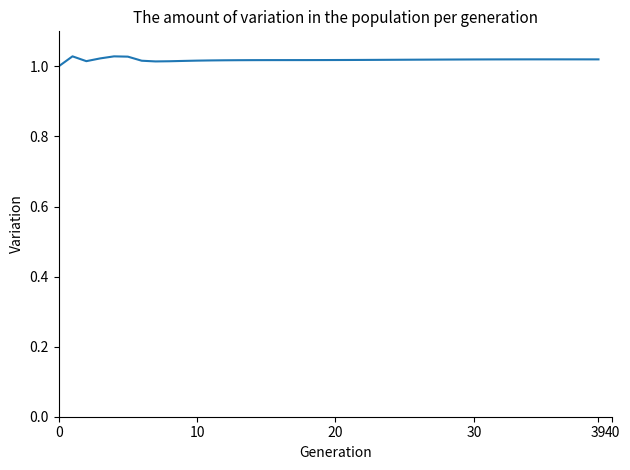

How many lines are shown in the chart?

1